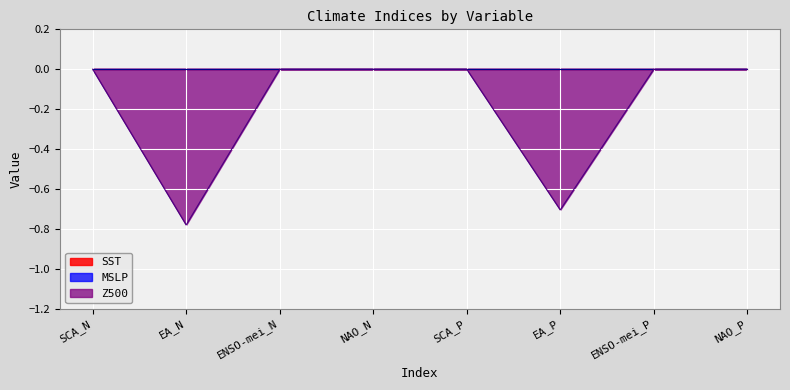

Which series has the widest spread of values?

Z500